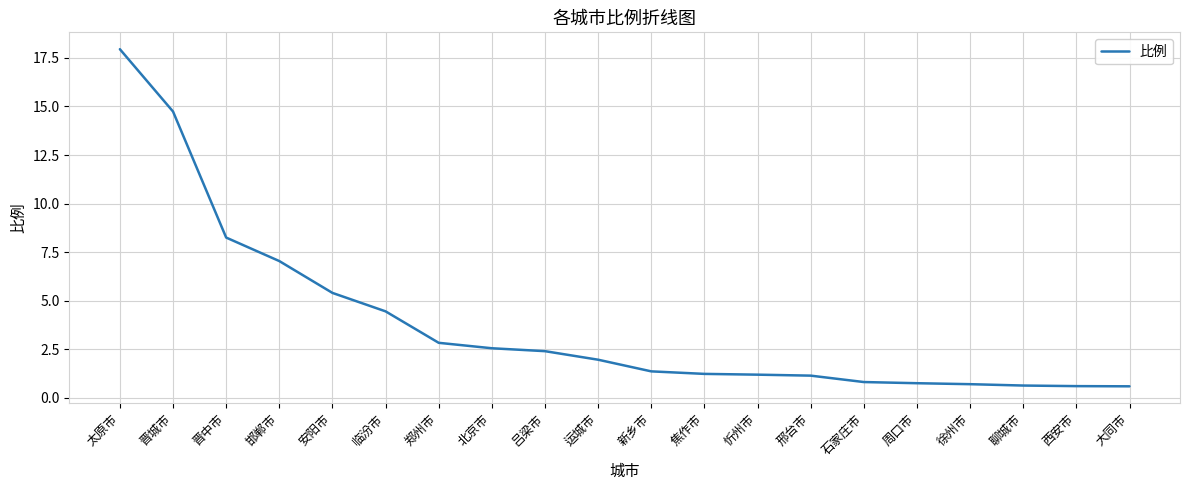

What is the difference between the values at 邯郸市 and 北京市?

4.5